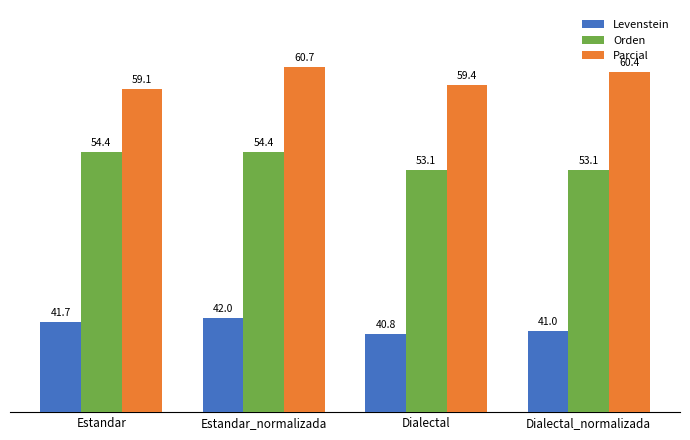

Between Dialectal and Dialectal_normalizada, which series saw the biggest shift?

Parcial